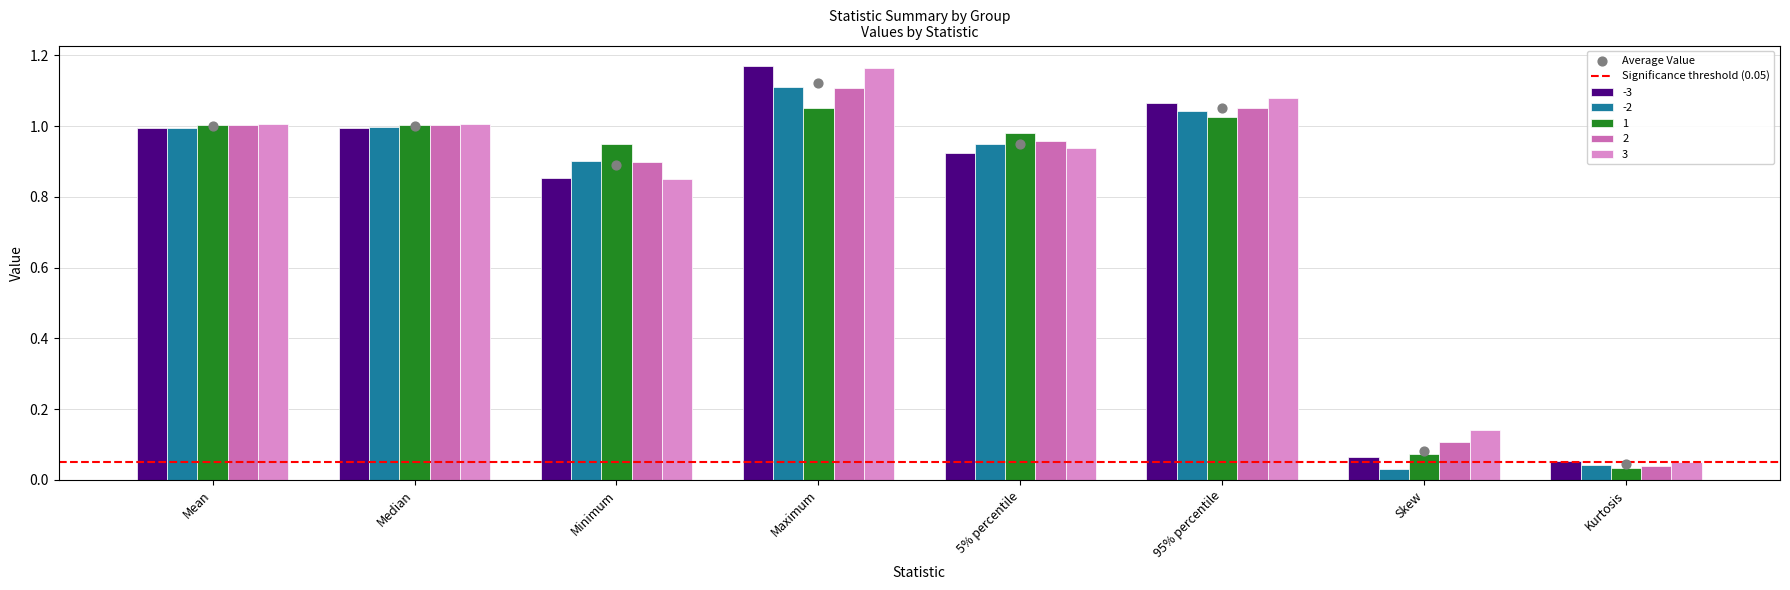

What are all the series names shown in the legend?

-3, -2, 1, 2, 3